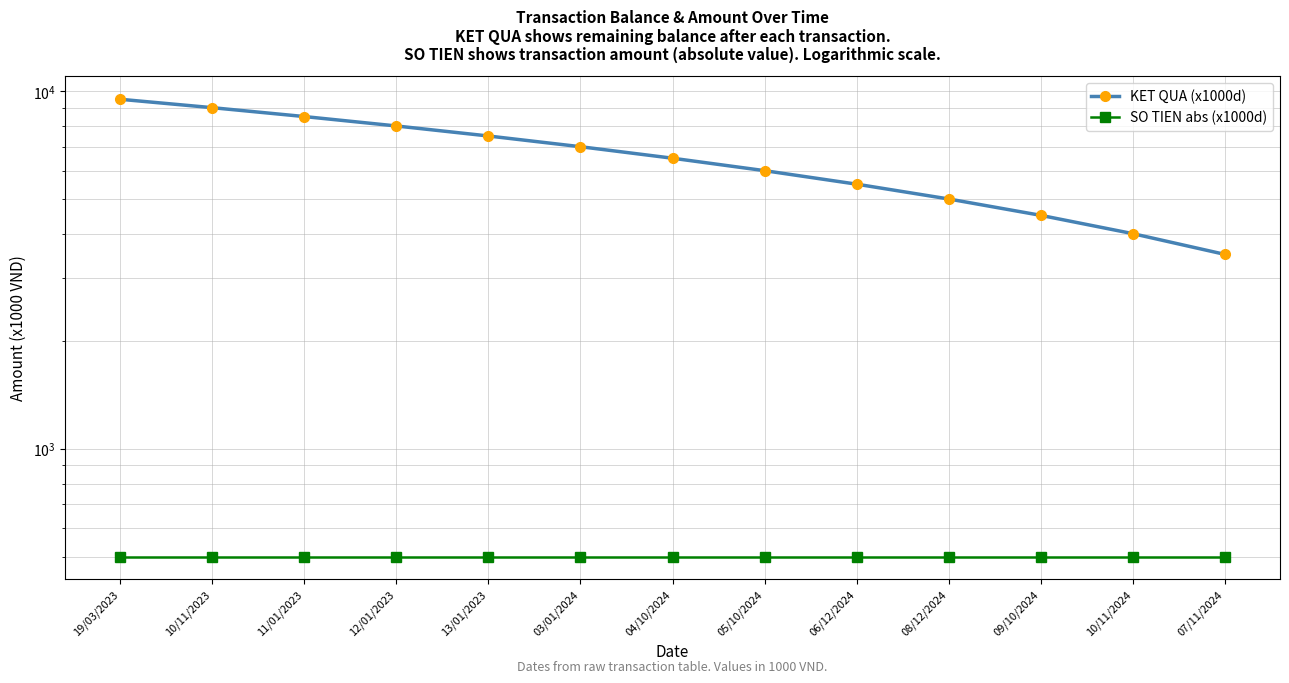

Rank the series at 11/01/2023 from lowest to highest value.

SO TIEN abs (x1000d), KET QUA (x1000d)